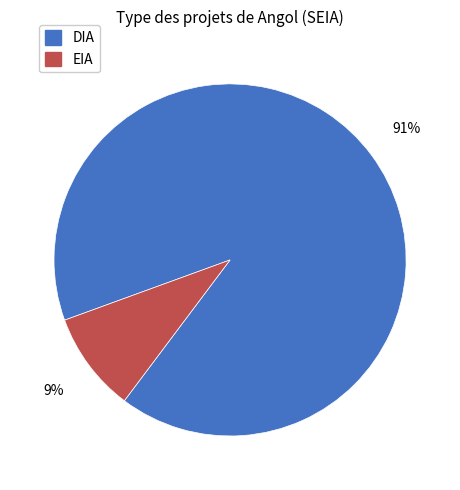

To the nearest percent, what percentage of the pie is EIA?

9%